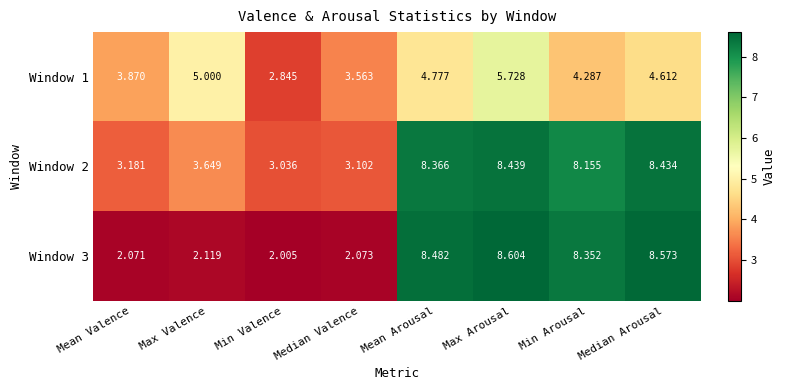

Which category has the lowest value across all series?

Min Valence